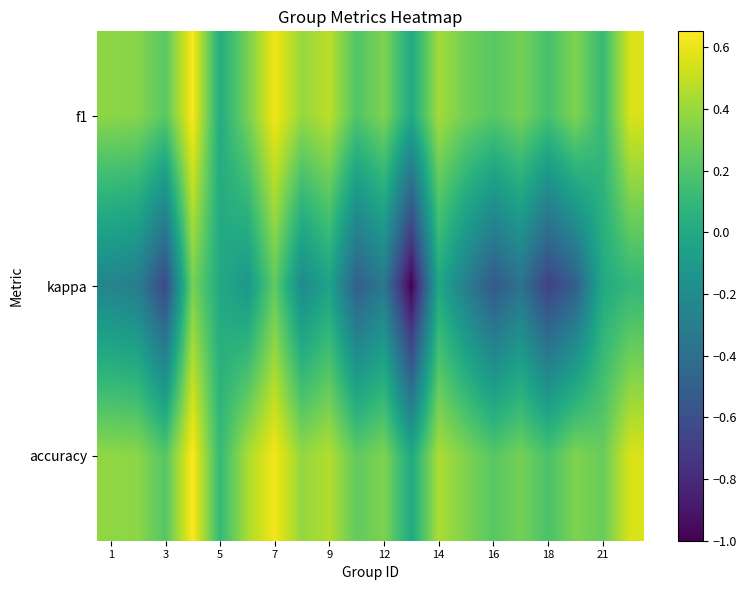

Which series has the largest total across all categories?

accuracy